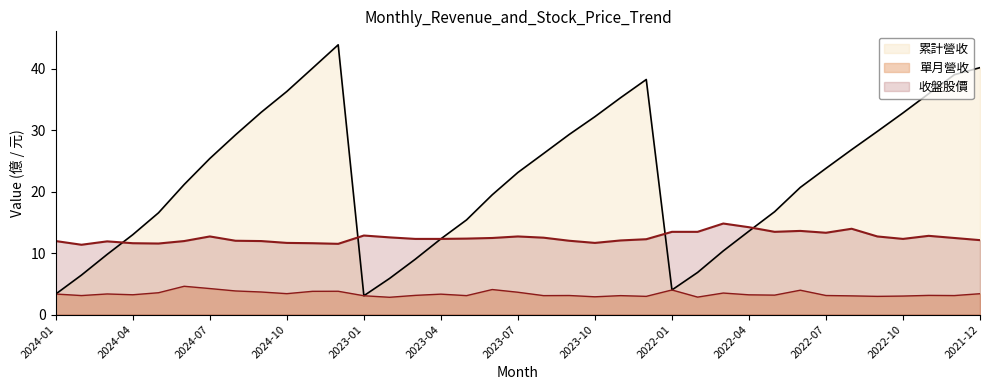

Reading left to right, transcribe all the data shown in this chart.

累計營收: 2024-01=3.3	2024-02=6.4	2024-03=9.8	2024-04=13.0	2024-05=16.5	2024-06=21.1	2024-07=25.4	2024-08=29.2	2024-09=32.9	2024-10=36.3	2024-11=40.0	2024-12=43.9	2023-01=3.1	2023-02=5.9	2023-03=9.0	2023-04=12.3	2023-05=15.4	2023-06=19.5	2023-07=23.1	2023-08=26.2	2023-09=29.3	2023-10=32.2	2023-11=35.2	2023-12=38.2	2022-01=4.0	2022-02=6.8	2022-03=10.3	2022-04=13.6	2022-05=16.7	2022-06=20.7	2022-07=23.8	2022-08=26.8	2022-09=29.8	2022-10=32.8	2022-11=35.9	2022-12=39.0	2021-12=40.1
單月營收: 2024-01=3.3	2024-02=3.1	2024-03=3.4	2024-04=3.2	2024-05=3.5	2024-06=4.6	2024-07=4.2	2024-08=3.8	2024-09=3.7	2024-10=3.4	2024-11=3.8	2024-12=3.8	2023-01=3.1	2023-02=2.8	2023-03=3.1	2023-04=3.3	2023-05=3.1	2023-06=4.1	2023-07=3.6	2023-08=3.1	2023-09=3.1	2023-10=2.9	2023-11=3.1	2023-12=3.0	2022-01=4.0	2022-02=2.8	2022-03=3.5	2022-04=3.2	2022-05=3.2	2022-06=4.0	2022-07=3.1	2022-08=3.0	2022-09=3.0	2022-10=3.0	2022-11=3.1	2022-12=3.1	2021-12=3.4
收盤股價: 2024-01=11.9	2024-02=11.3	2024-03=11.9	2024-04=11.6	2024-05=11.6	2024-06=11.9	2024-07=12.7	2024-08=12.0	2024-09=11.9	2024-10=11.7	2024-11=11.6	2024-12=11.5	2023-01=12.8	2023-02=12.6	2023-03=12.3	2023-04=12.3	2023-05=12.3	2023-06=12.4	2023-07=12.7	2023-08=12.5	2023-09=12.0	2023-10=11.7	2023-11=12.1	2023-12=12.2	2022-01=13.4	2022-02=13.4	2022-03=14.8	2022-04=14.2	2022-05=13.4	2022-06=13.6	2022-07=13.3	2022-08=13.9	2022-09=12.7	2022-10=12.3	2022-11=12.8	2022-12=12.4	2021-12=12.1